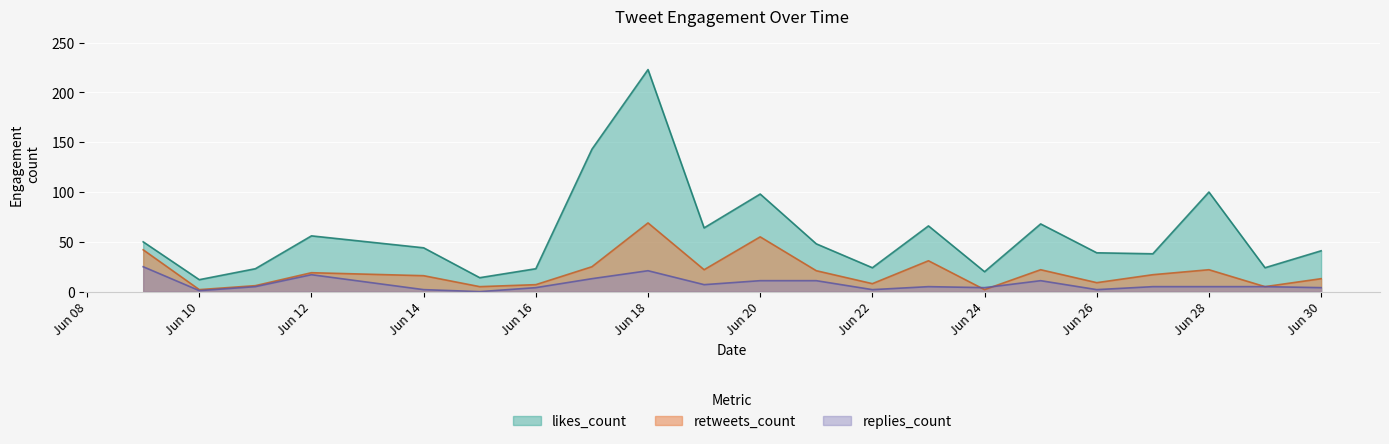

The value of likes_count at Jun 22 is 10. True or false?

False